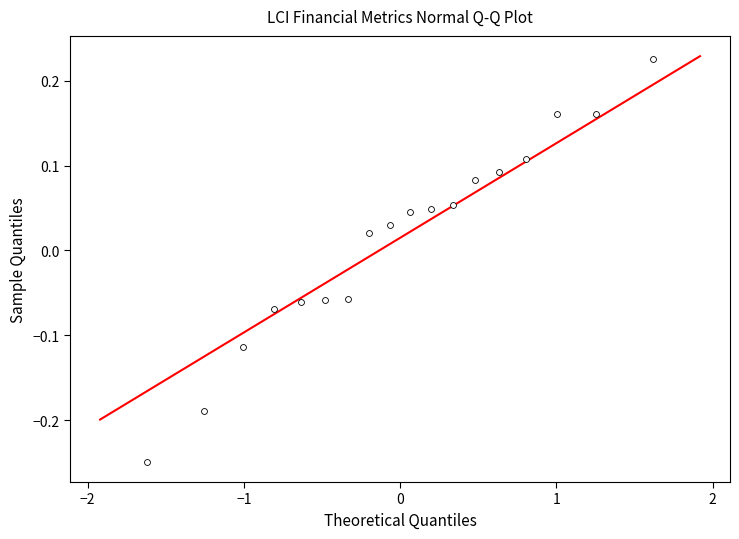

What is the range of Y values (max minus min)?

0.5